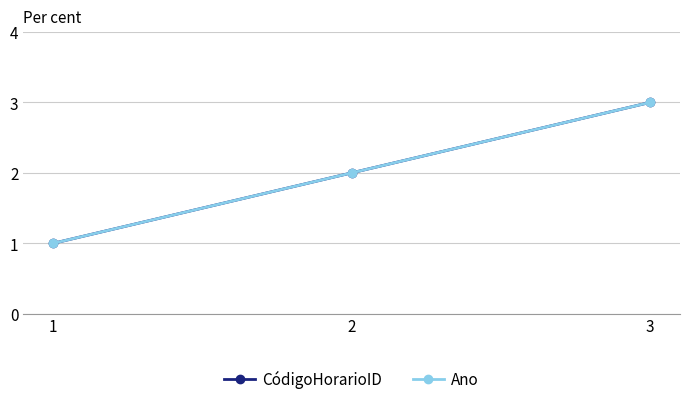

Which label corresponds to the largest value in the chart?

3